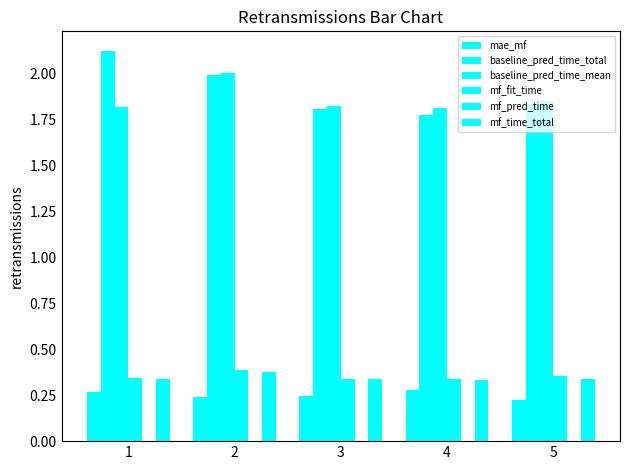

Is it true that baseline_pred_time_total equals 0.4 at 2?

False